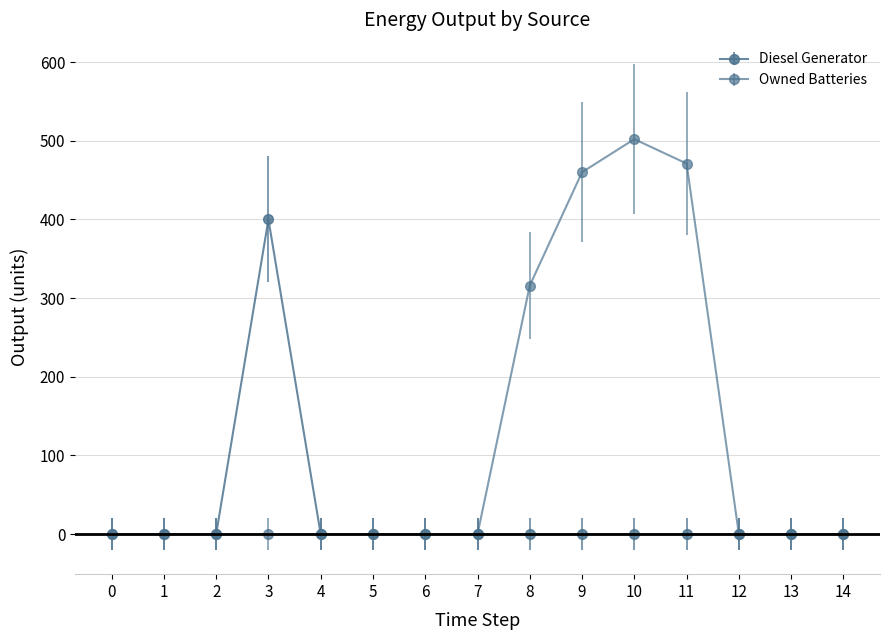

Which series changed the most between 2 and 5?

Diesel Generator